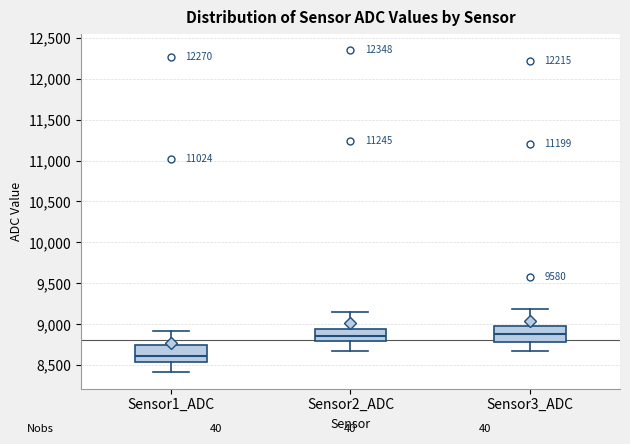

Reading left to right, transcribe this box plot: for each box, give where its median line is, the range the box spans, and where its two whiskers end, as read against the y-axis. The values are not printed on the chart, so give them approximately, as read against the axis.

Sensor1_ADC: median 8600, box 8550 to 8750, whiskers 8400 to 8900
Sensor2_ADC: median 8850, box 8800 to 8950, whiskers 8650 to 9150
Sensor3_ADC: median 8900, box 8800 to 9000, whiskers 8650 to 9200